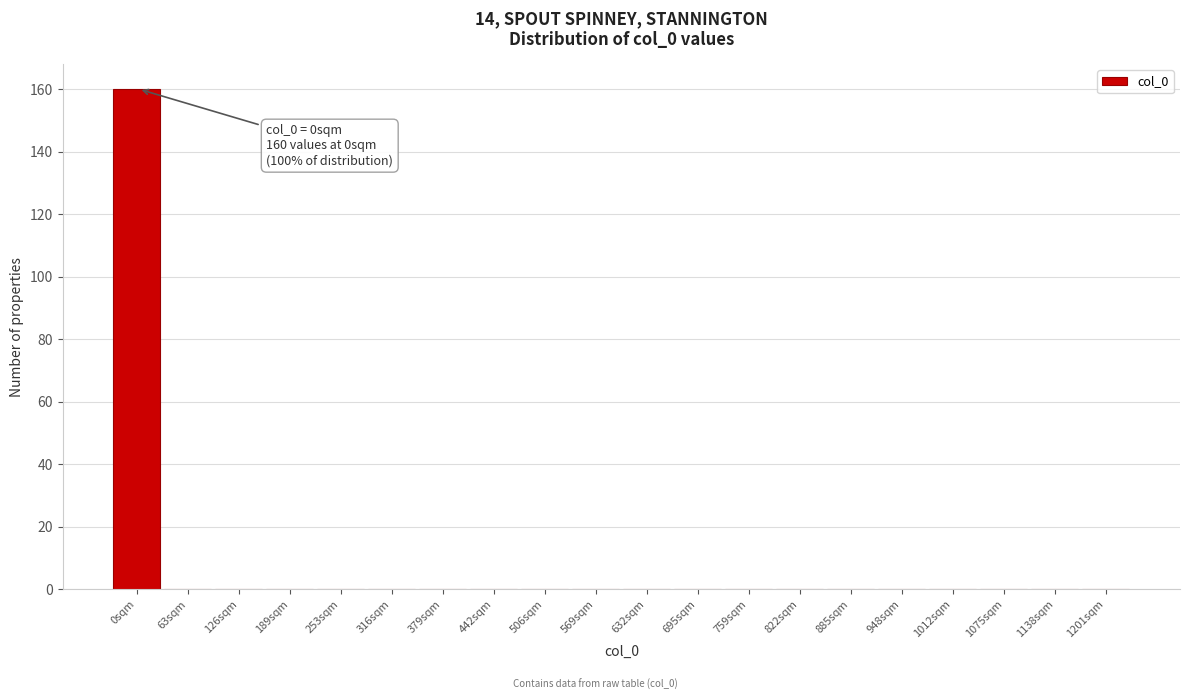

Reading left to right, transcribe all the data shown in this chart.

0sqm=160	63sqm=0	126sqm=0	189sqm=0	253sqm=0	316sqm=0	379sqm=0	442sqm=0	506sqm=0	569sqm=0	632sqm=0	695sqm=0	759sqm=0	822sqm=0	885sqm=0	948sqm=0	1012sqm=0	1075sqm=0	1138sqm=0	1201sqm=0